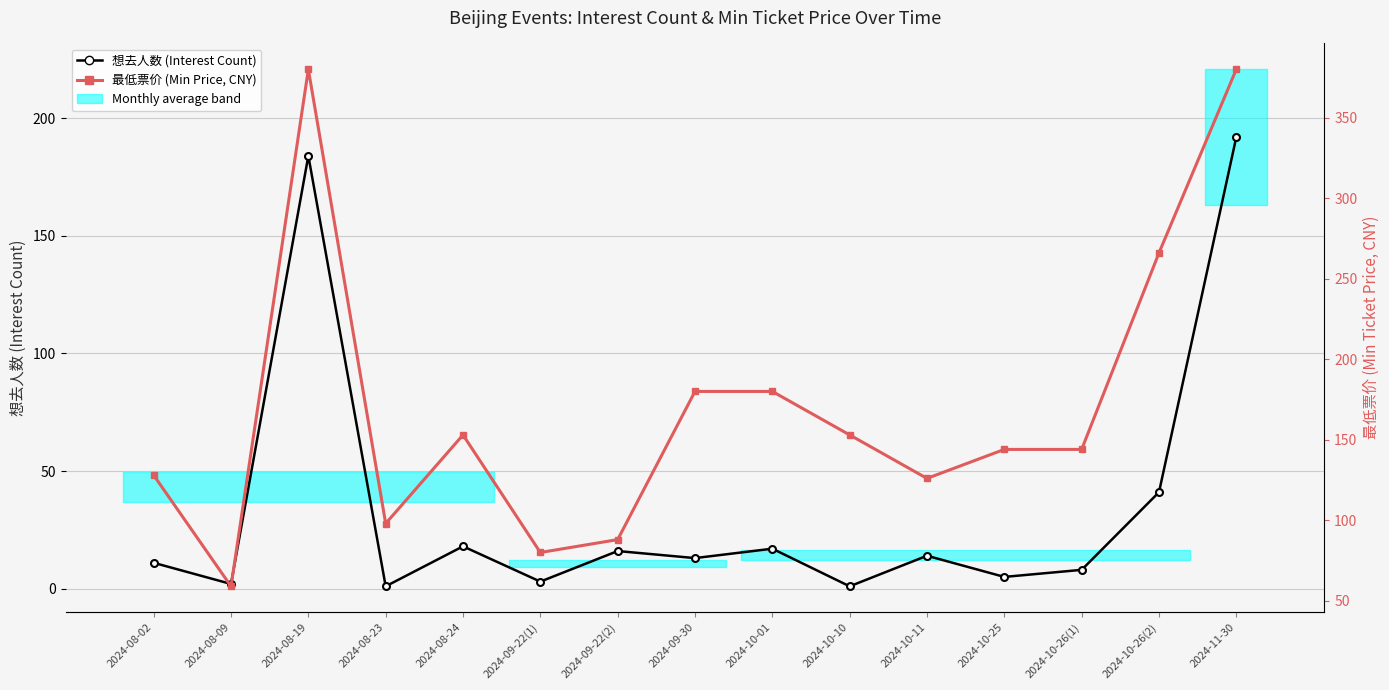

At which label is 想去人数 (Interest Count) closest to 96?

2024-10-26(2)